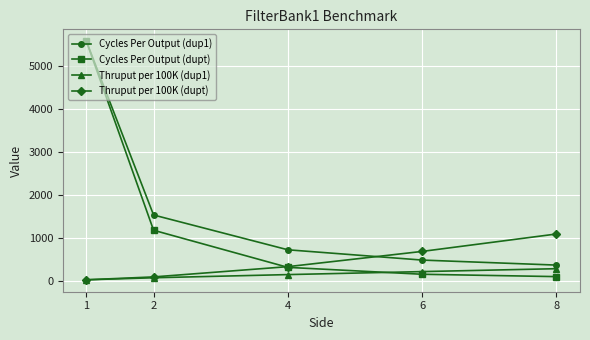

Which series has the largest total across all categories?

Cycles Per Output (dup1)